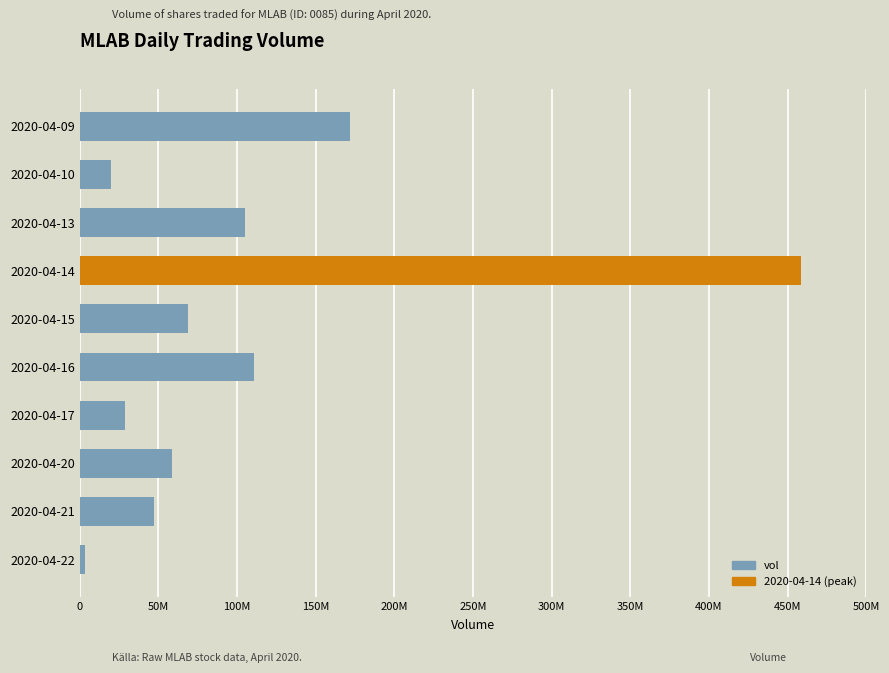

How many data points in vol are above 5859200?

4